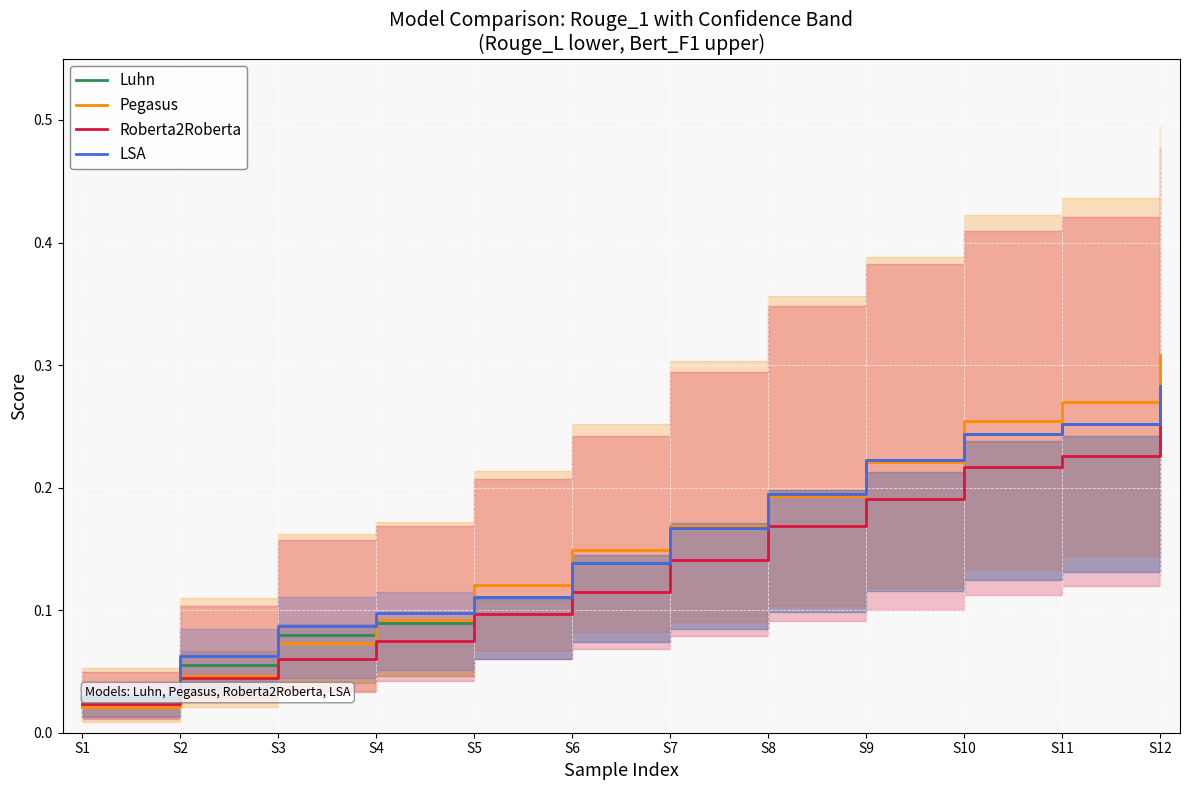

Which series has the largest range (max minus min)?

Pegasus